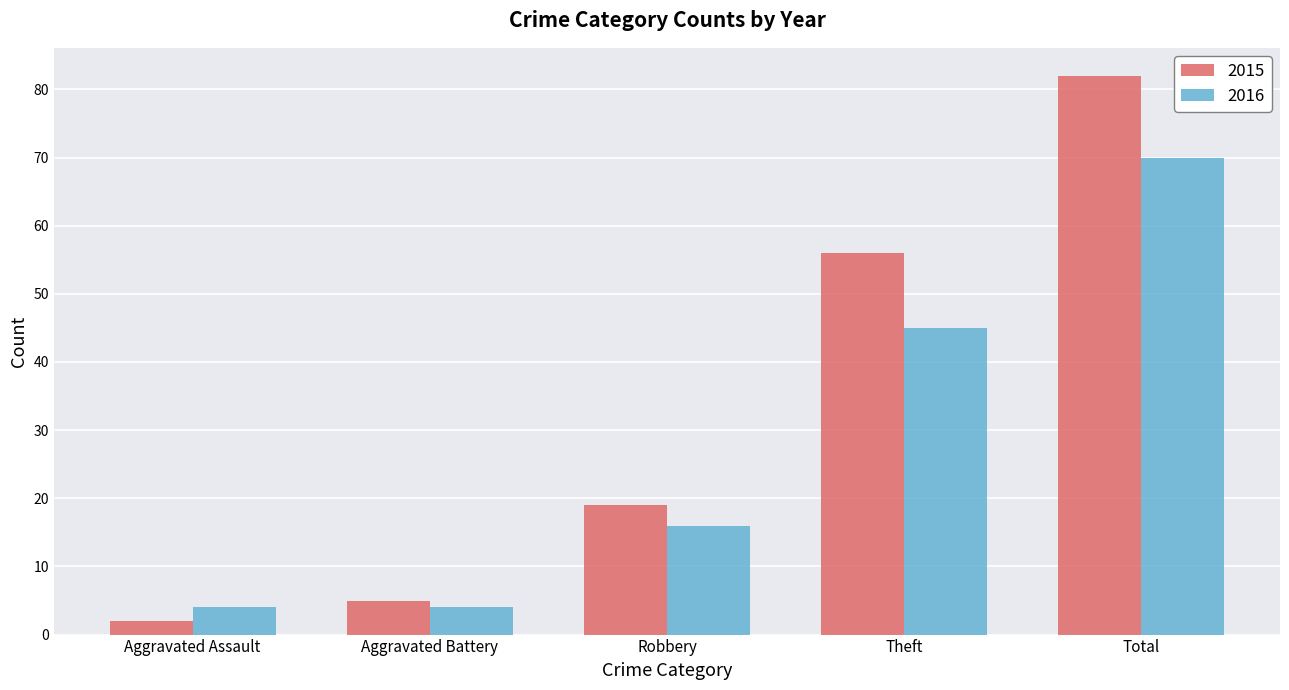

At which label is 2015 closest to 42?

Theft